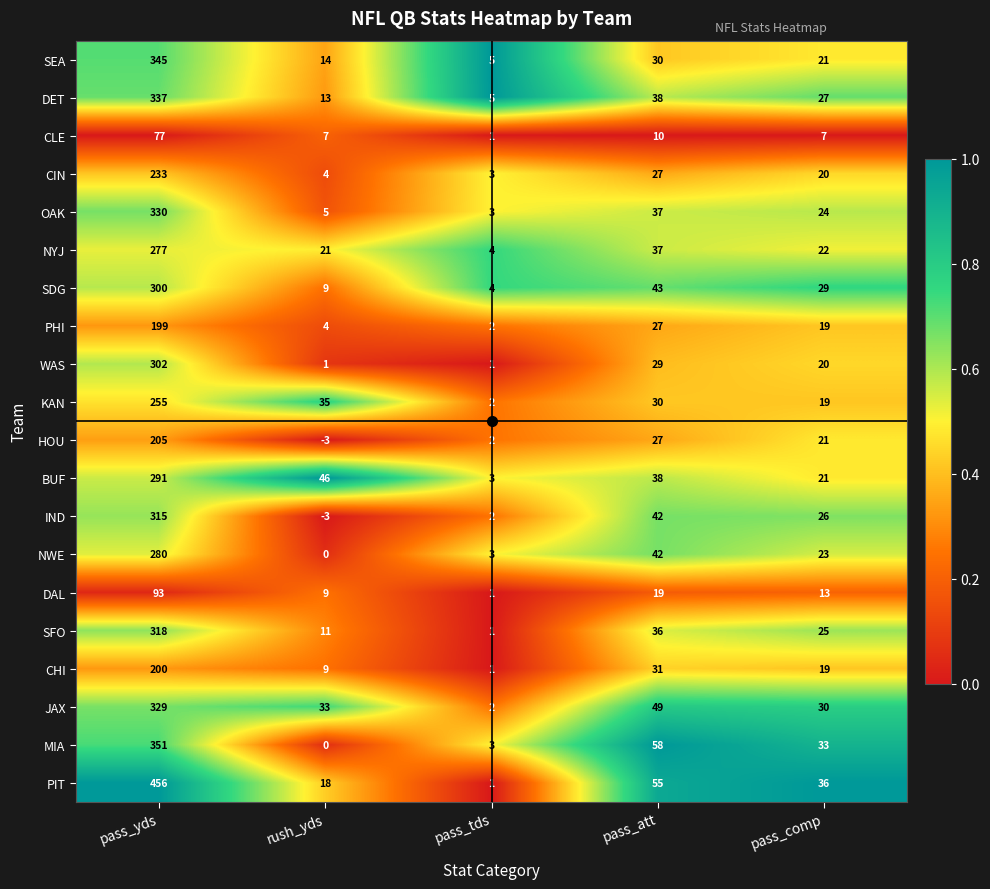

Which series has the largest total across all categories?

PIT